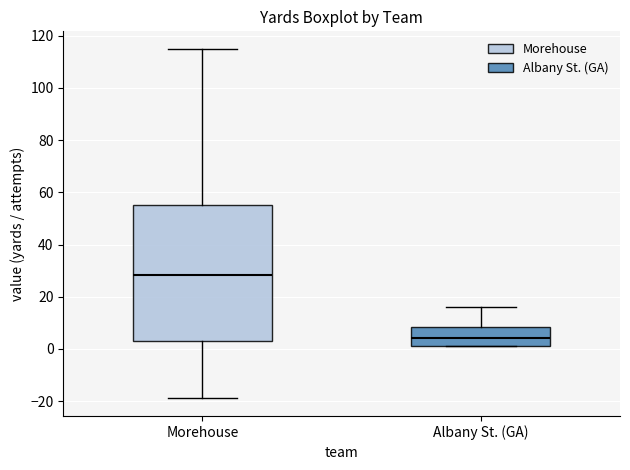

Which box has the highest median line?

Morehouse